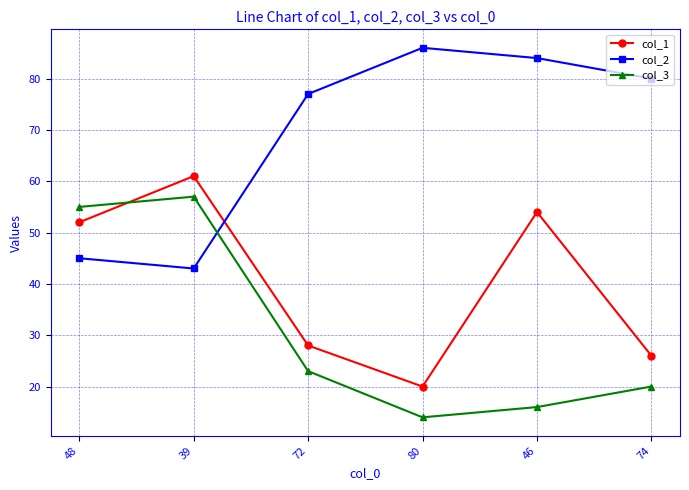

What is the sum of all col_1 values?

241